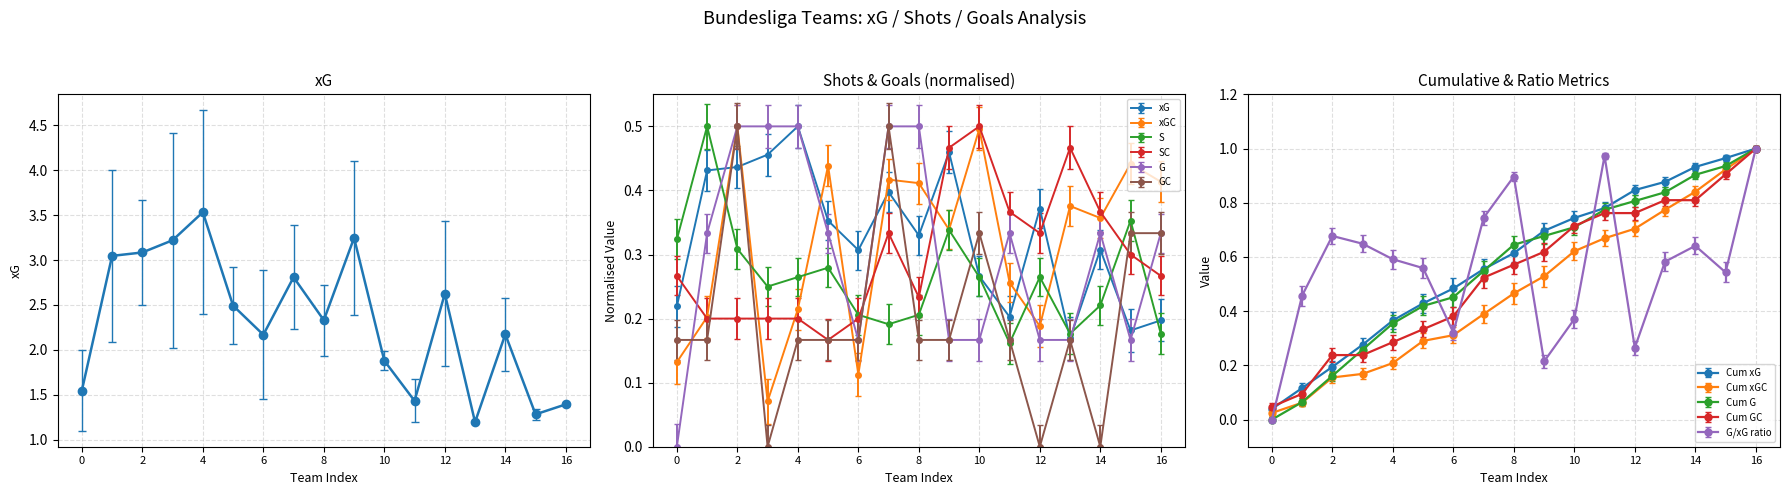

Count the number of values greater than 2.

11